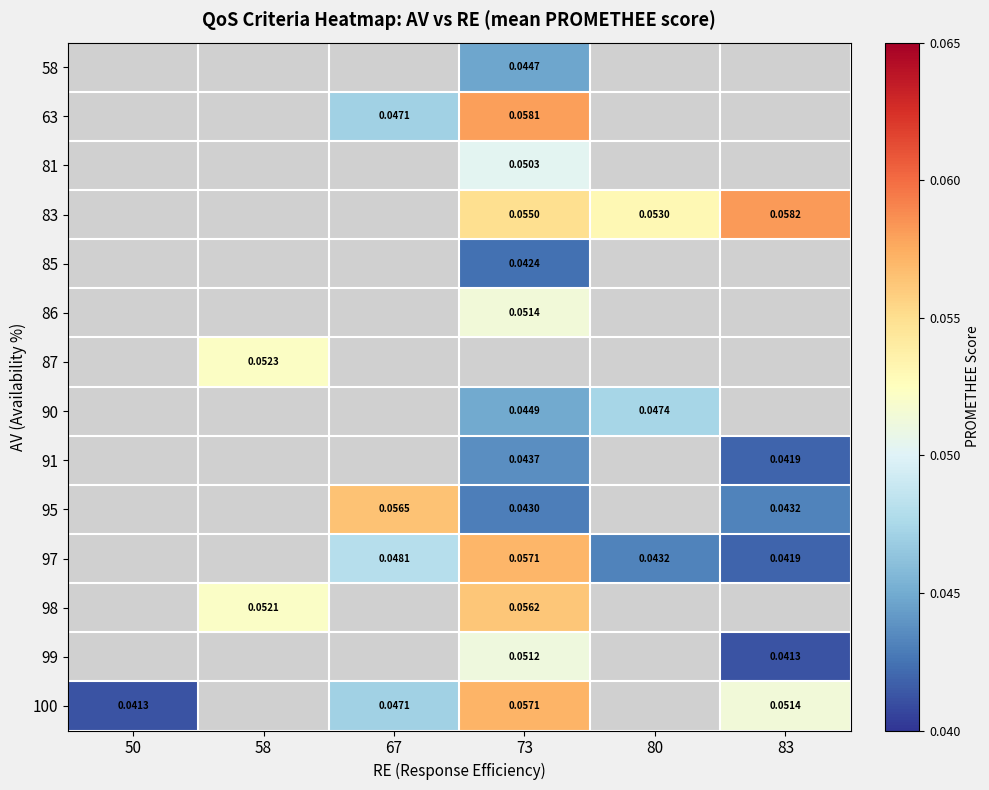

True or false: 58 has a value of 0.0 at 73.

True